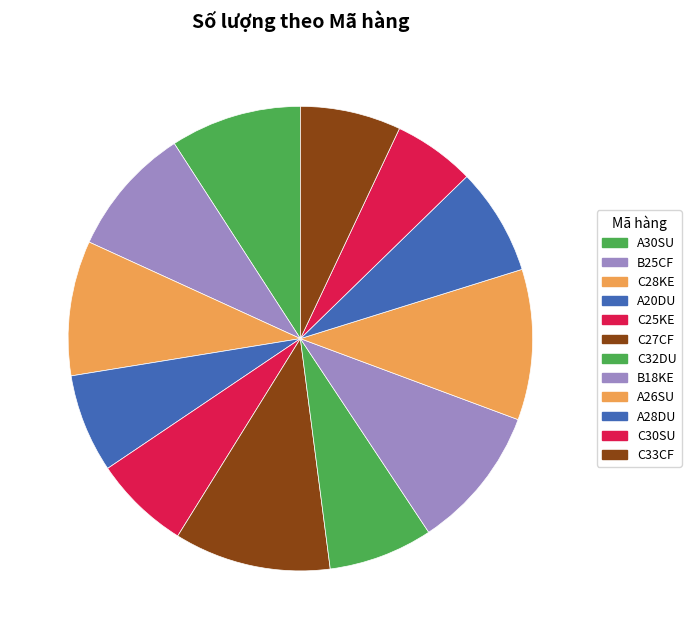

Which has a higher value, C30SU or A20DU?

A20DU